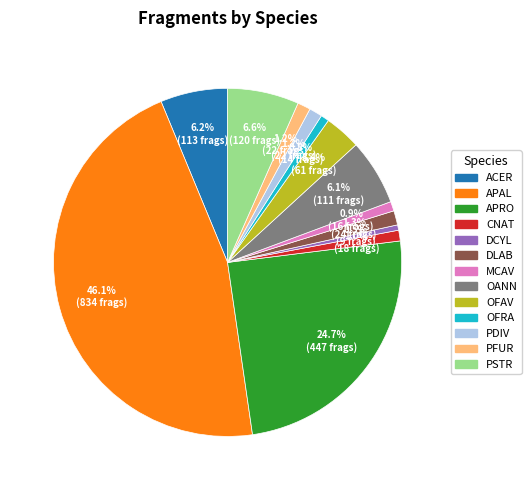

Is it true that OFAV is 3% of the pie?

True